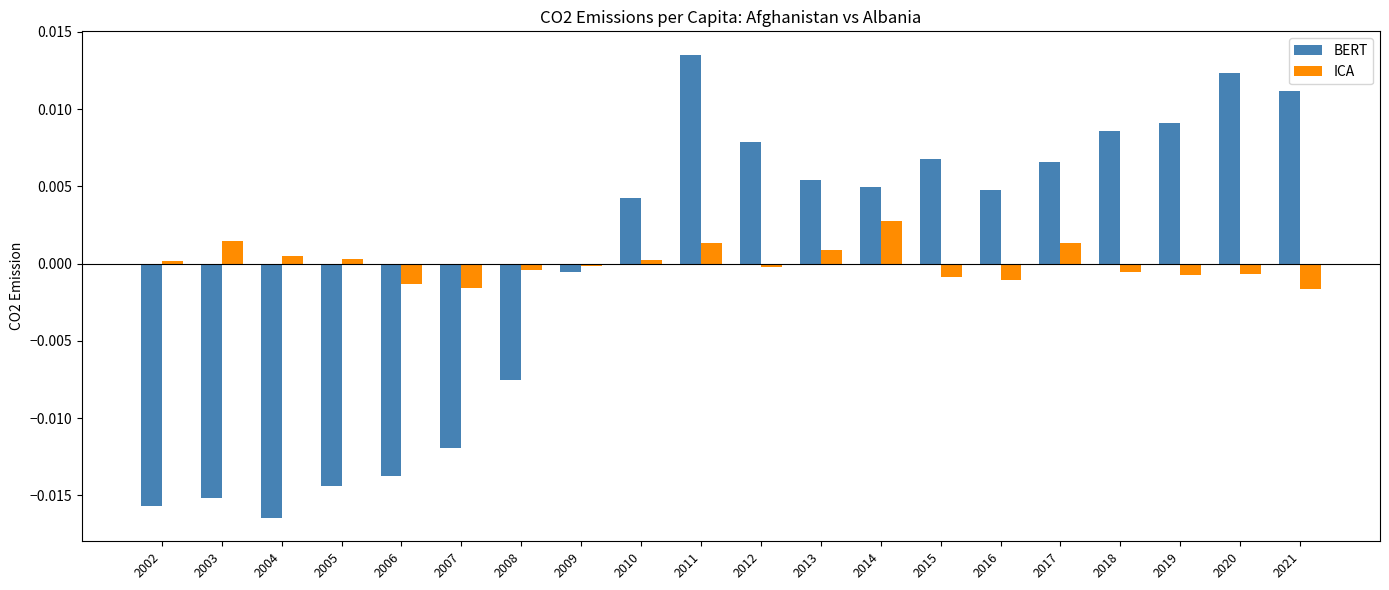

Does the chart contain any negative values?

Yes